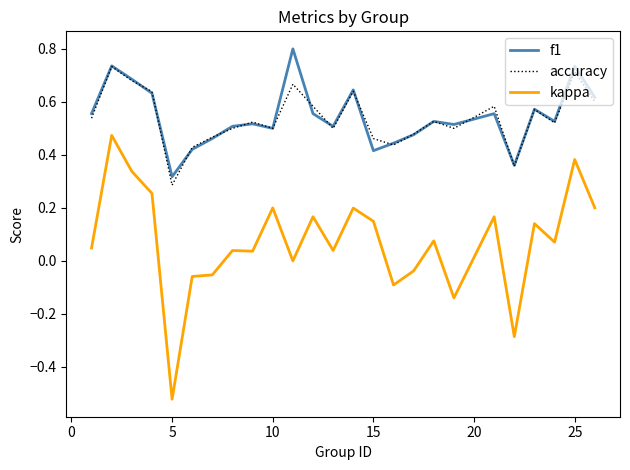

What is the greatest value displayed?

0.8